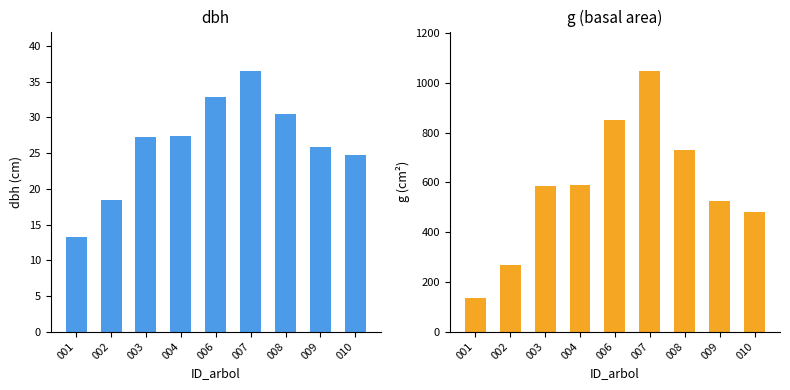

What is the difference between the g values at 007 and 010?

570.1